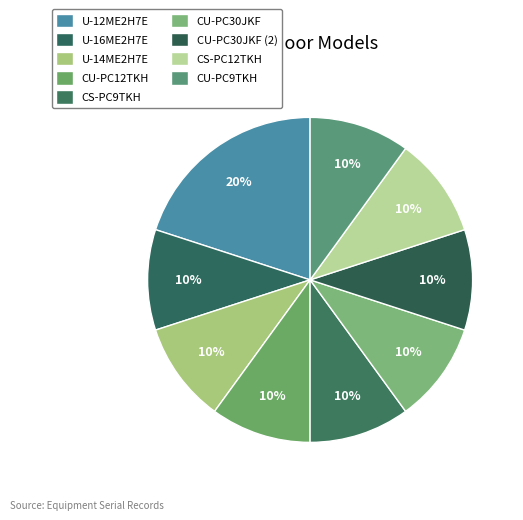

Count the number of slices in the pie.

9